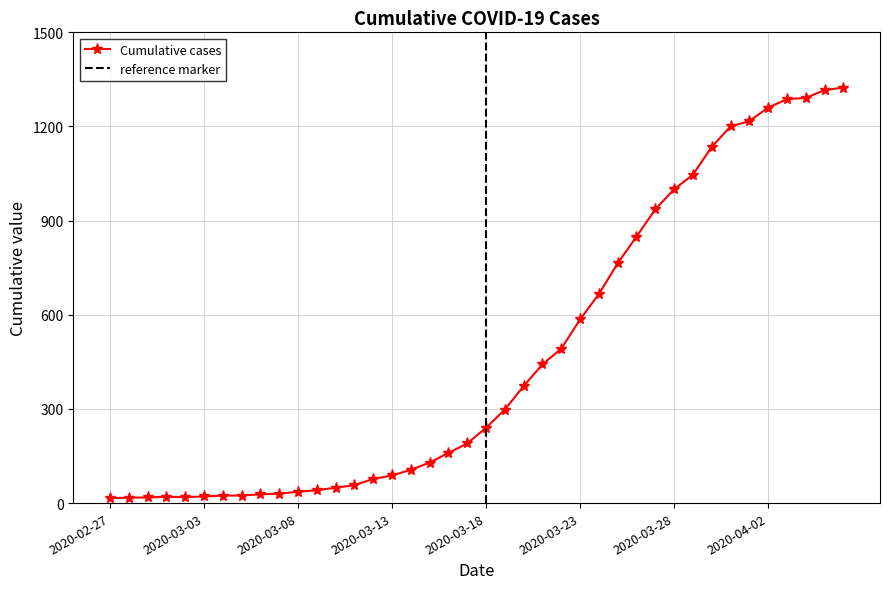

What is the label of the 19th point from the left?

2020-03-16